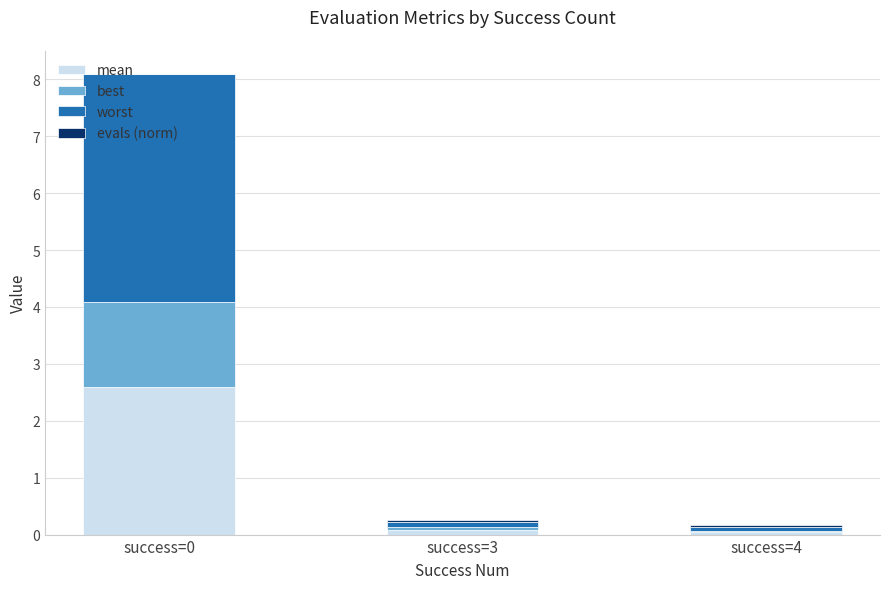

Between success=0 and success=4, which series saw the biggest shift?

worst